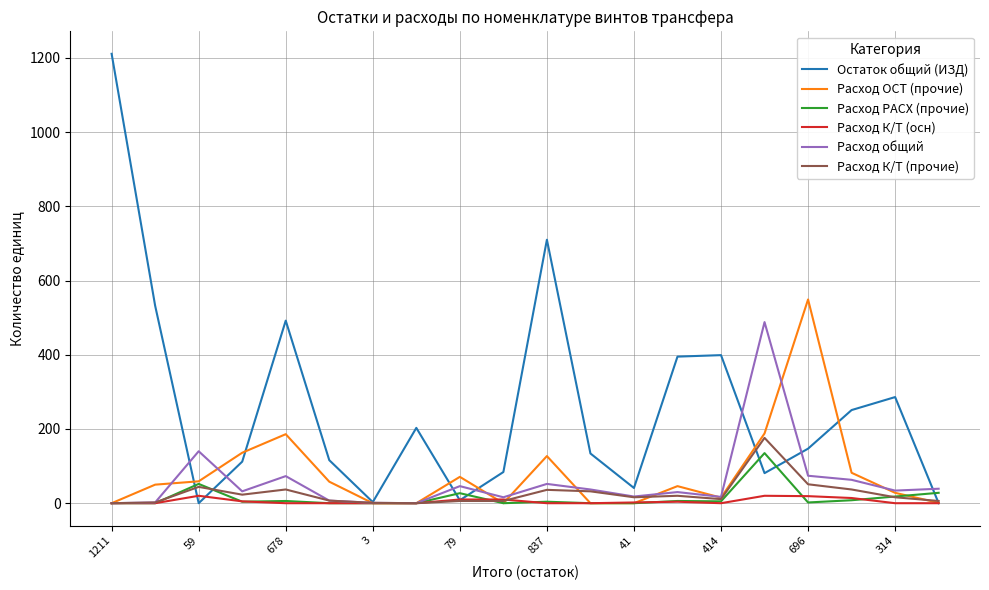

What are all the series names shown in the legend?

Остаток общий (ИЗД), Расход ОСТ (прочие), Расход РАСХ (прочие), Расход К/Т (осн), Расход общий, Расход К/Т (прочие)